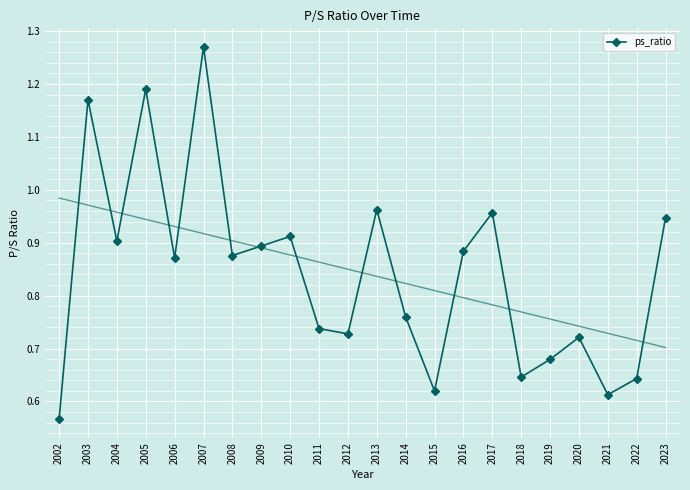

What is the difference between the second highest and second lowest values?

0.6